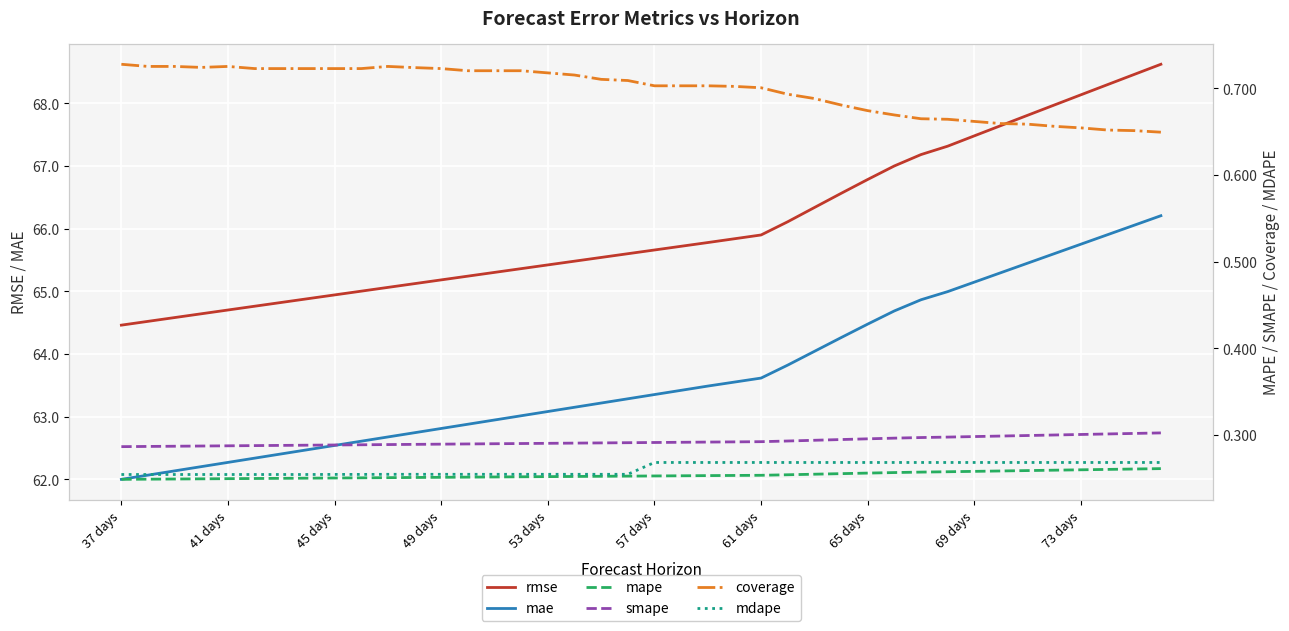

At how many categories does at least one series exceed 39?

40